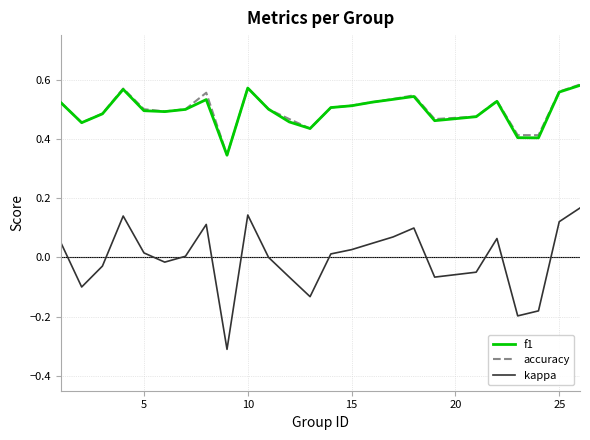

What is the minimum value shown in the chart?

-0.3